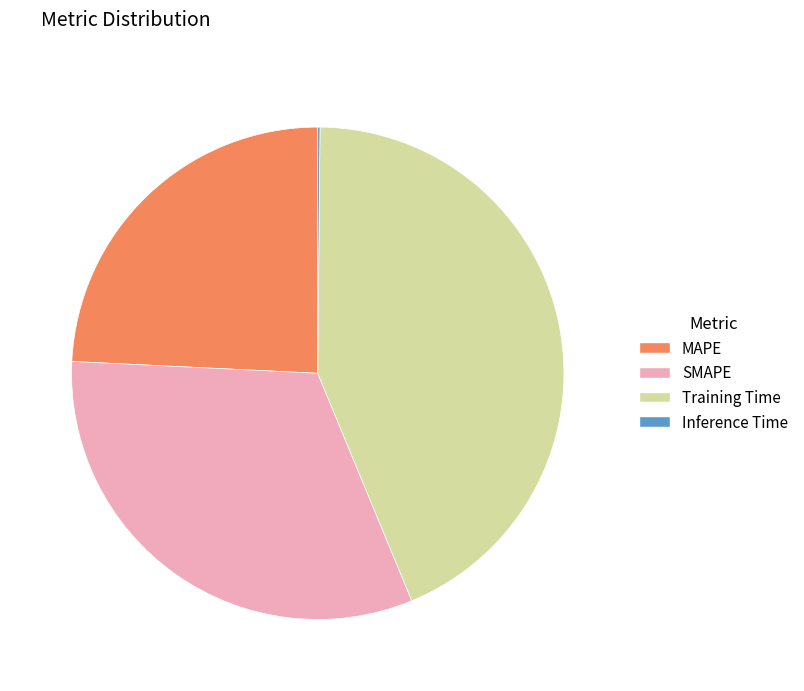

Which category has the biggest portion of the pie?

Training Time